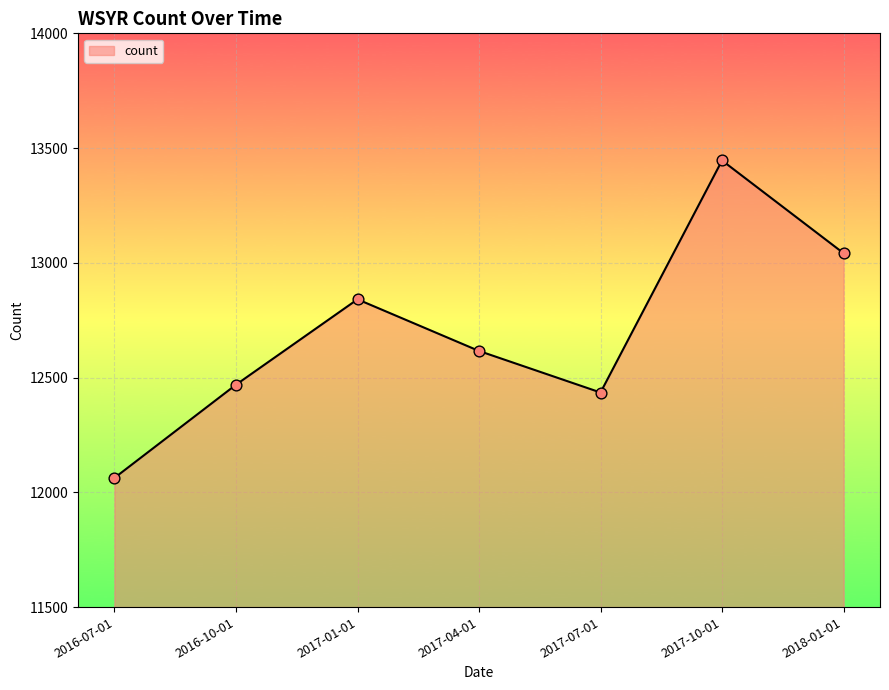

Which has a higher value, 2016-07-01 or 2016-10-01?

2016-10-01